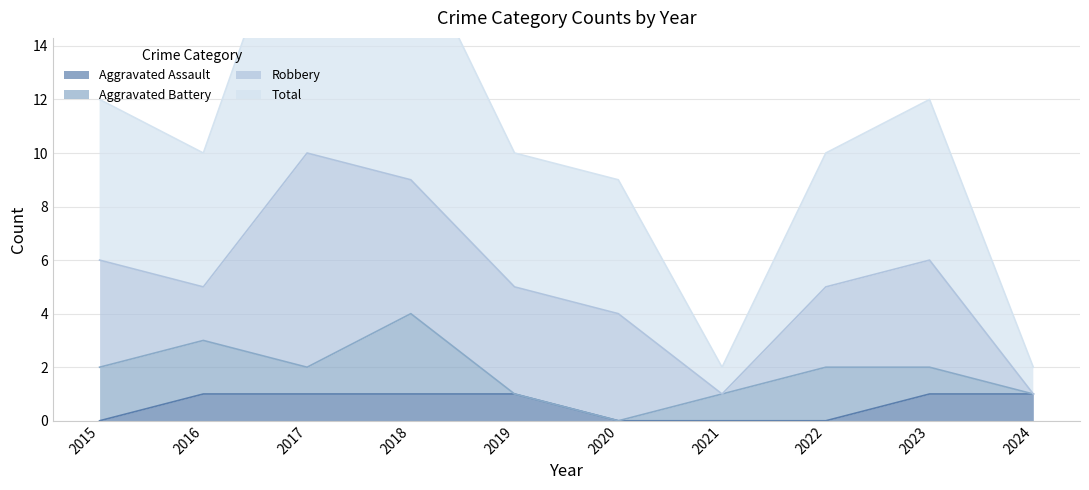

Is the value of Aggravated Assault at 2019 greater than the value of Total at 2023?

No